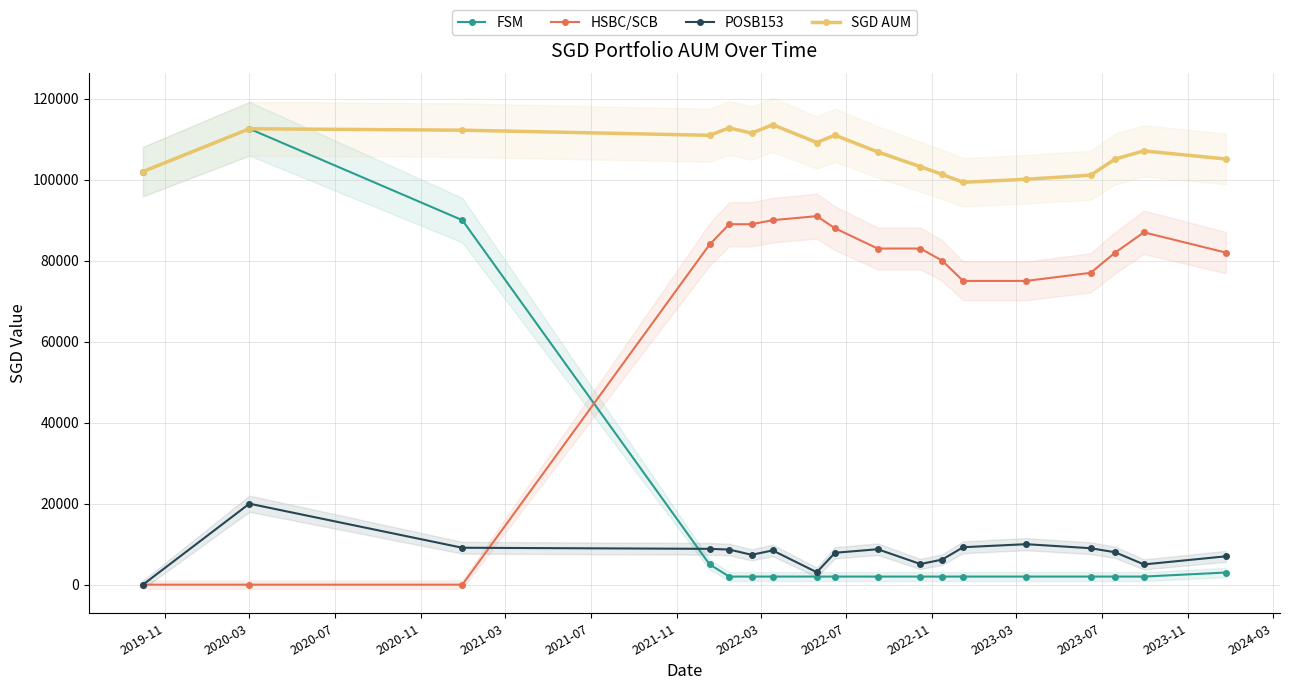

True or false: HSBC/SCB has more than 1 interior local peaks.

True